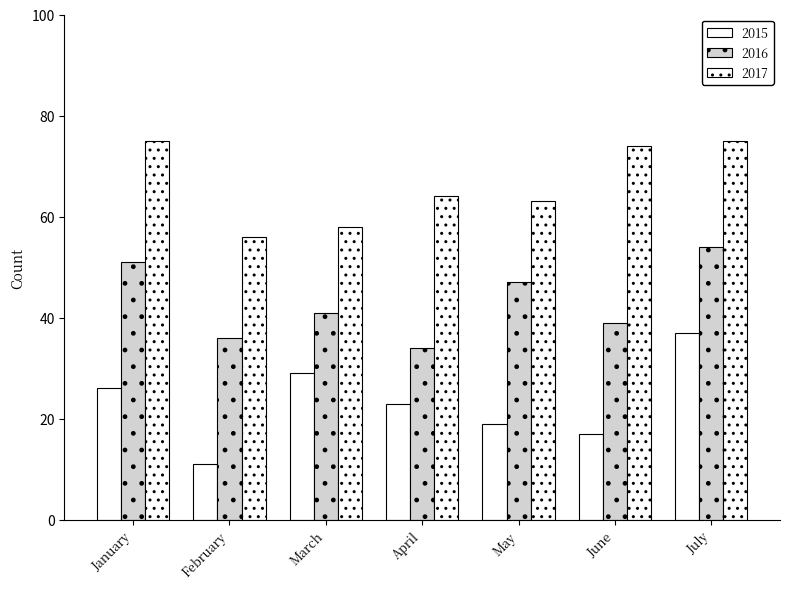

Does the chart contain stacked bars?

No